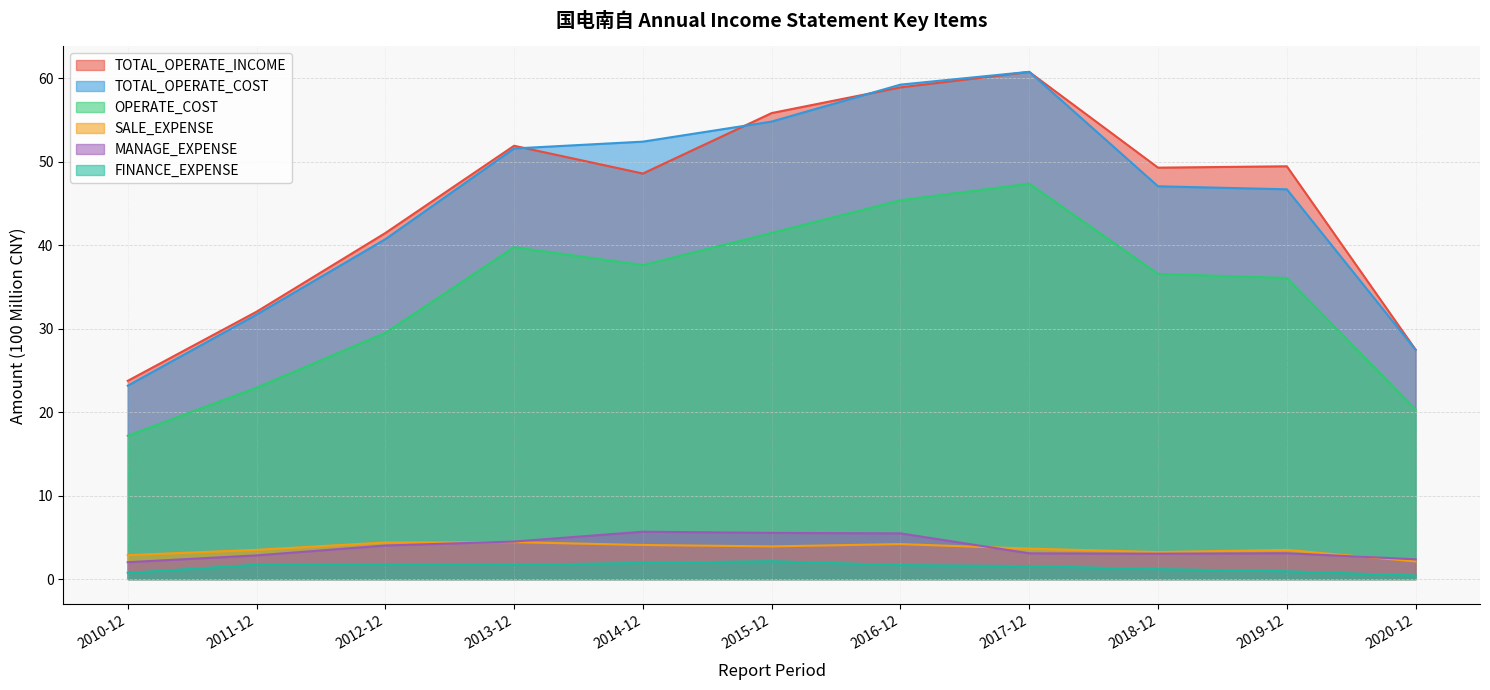

True or false: OPERATE_COST has a value of 29.5 at 2012-12.

True